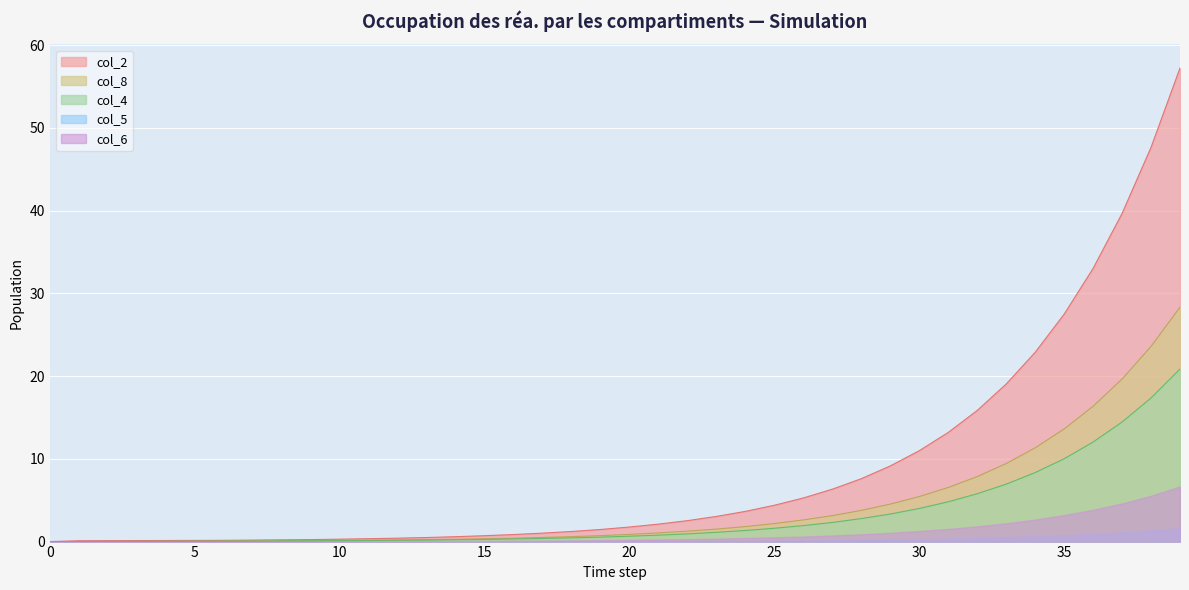

Which series has the largest total across all categories?

col_2